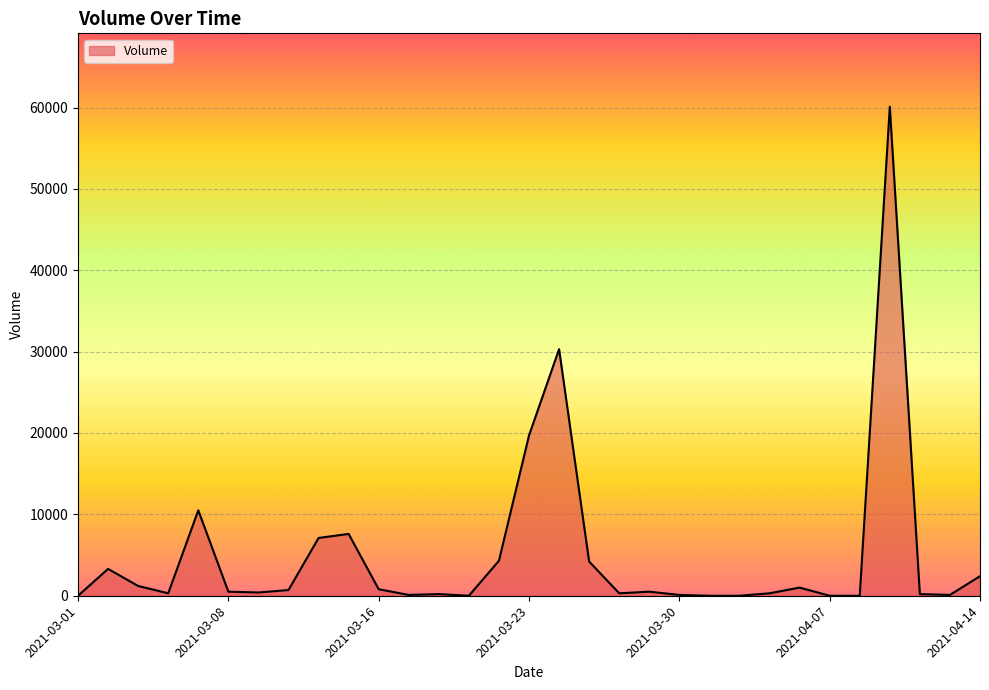

What is the maximum value shown in the chart?

60100